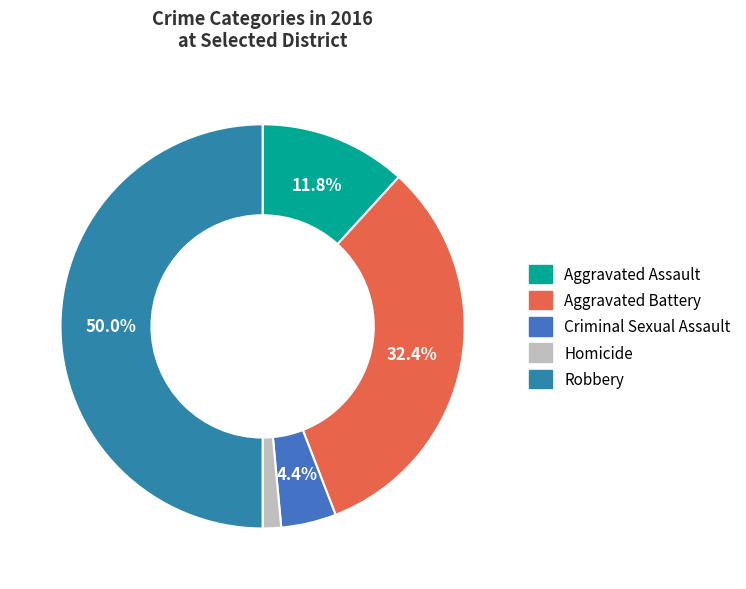

Which category has the biggest portion of the pie?

Robbery